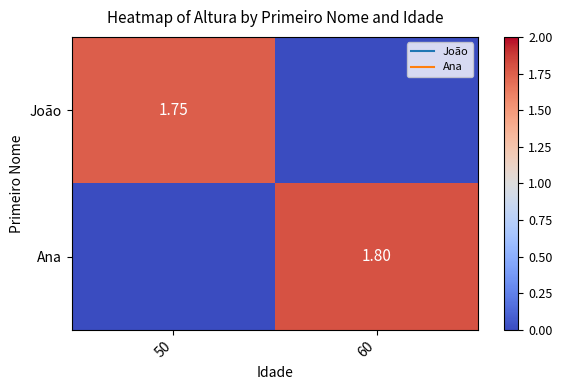

What is the difference between the Ana values at 60 and 50?

1.8